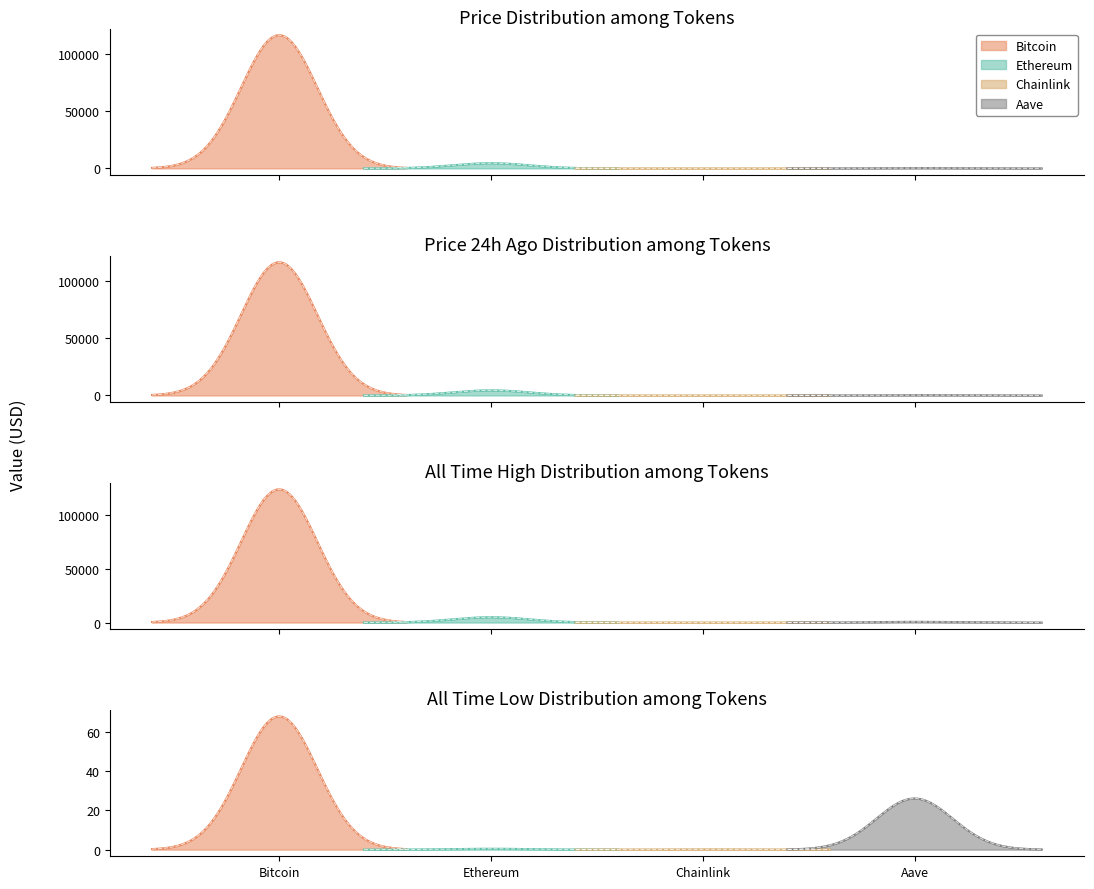

What is the label of the 2nd point from the right?

Chainlink